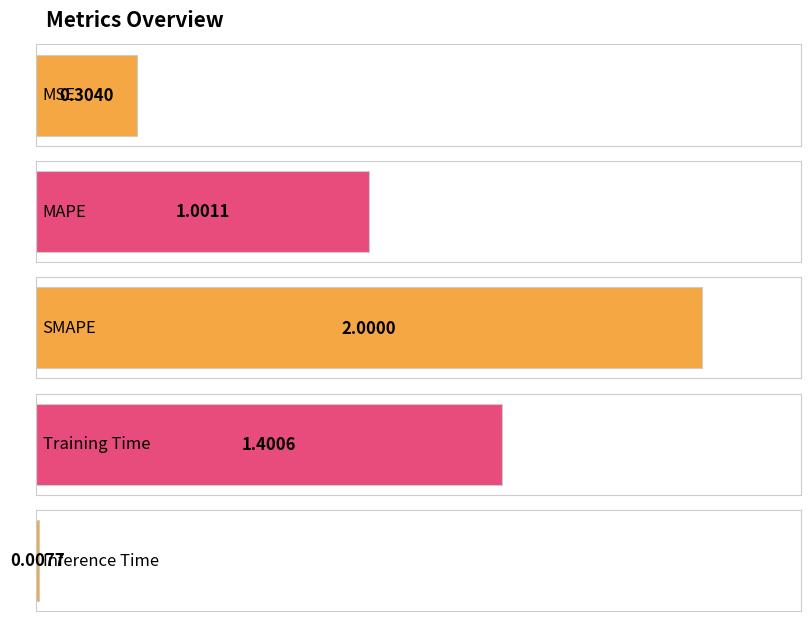

What is the difference between the second highest and minimum values?

1.4